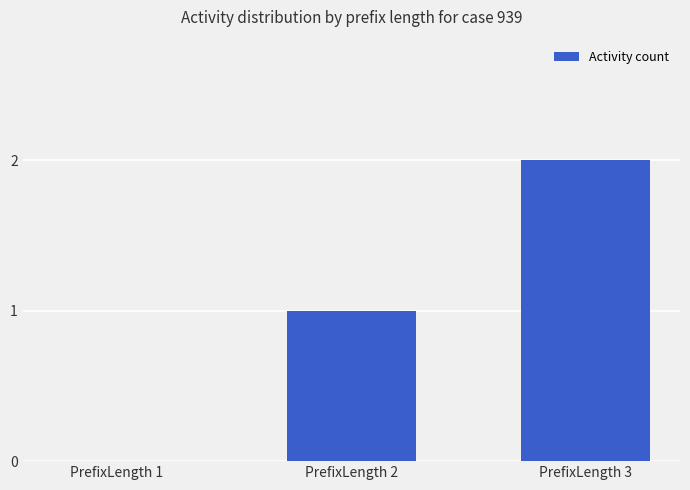

Is it true that the value at PrefixLength 1 is -1?

False